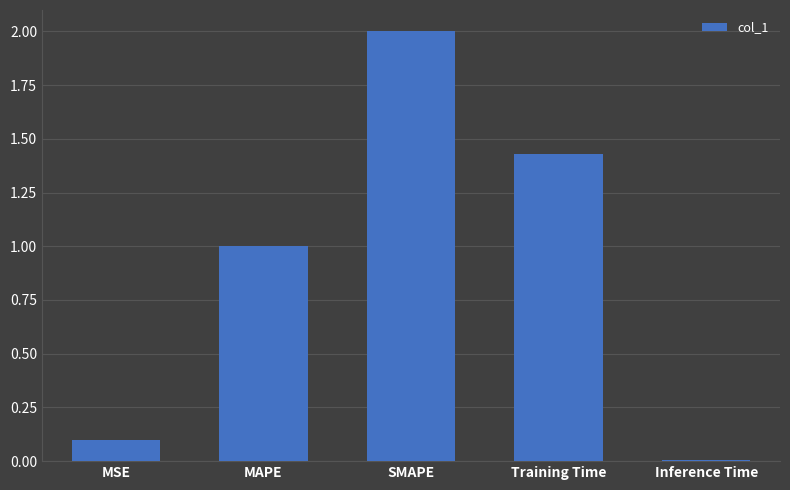

What is the sum of all values?

4.5